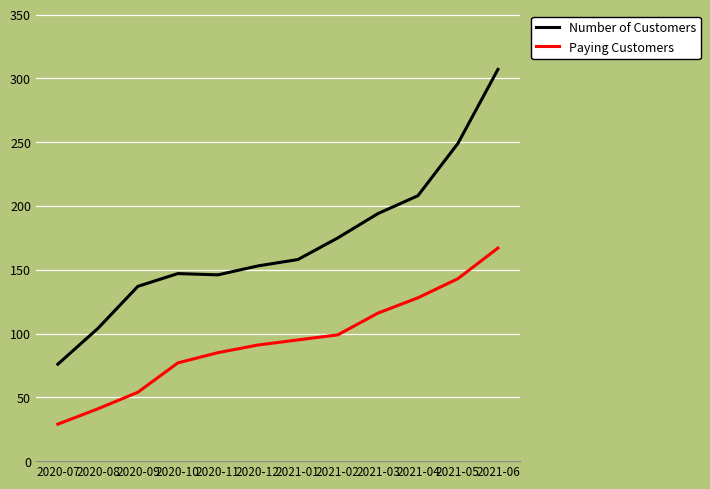

At which label does Number of Customers reach its peak?

2021-06